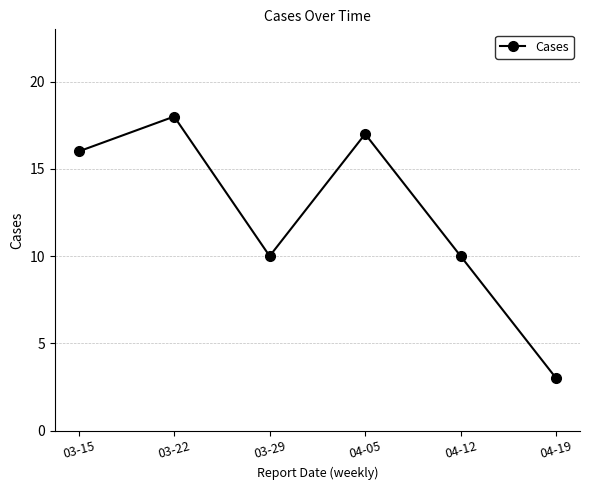

Reading left to right, extract all data points from this chart.

03-15=16	03-22=18	03-29=10	04-05=17	04-12=10	04-19=3